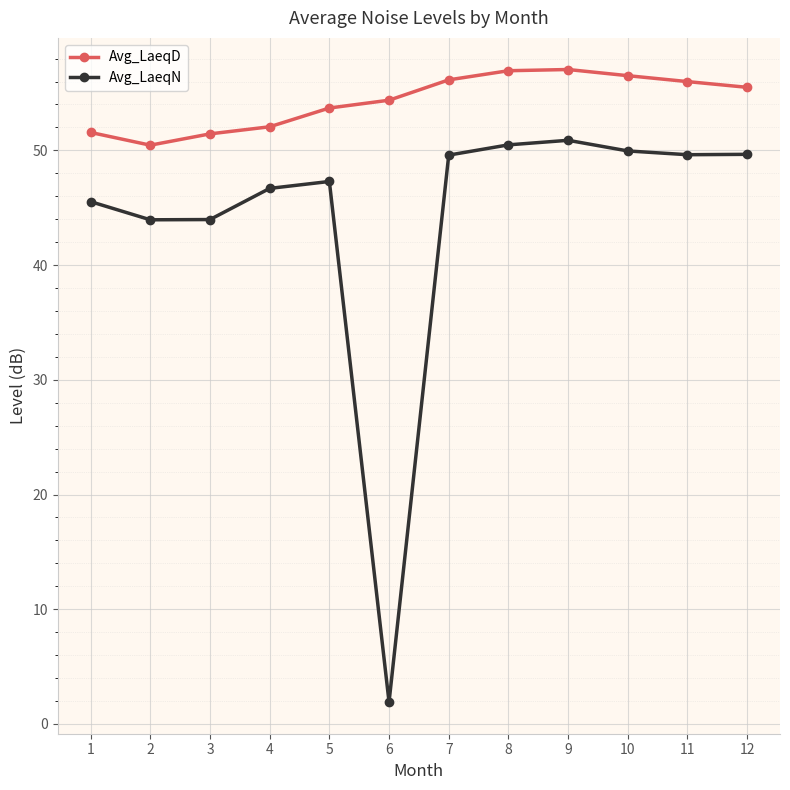

At 9, list the series in order from smallest to largest.

Avg_LaeqN, Avg_LaeqD